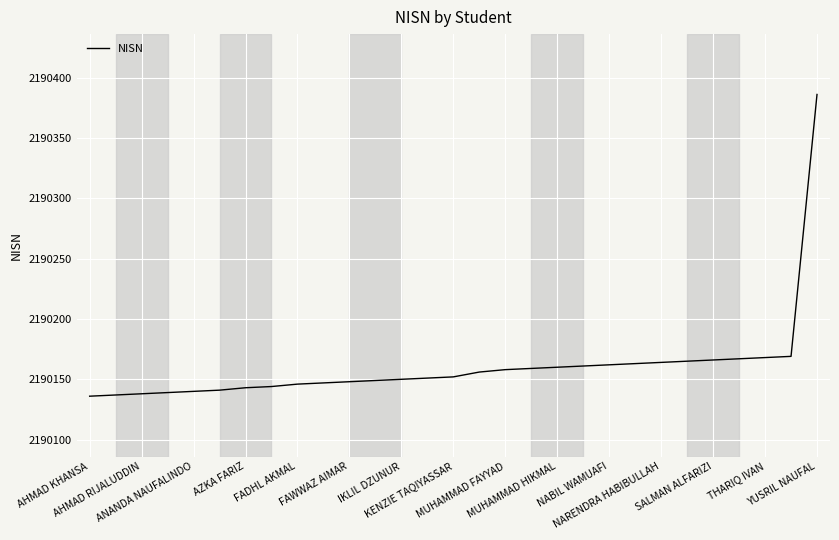

What is the difference between the maximum and minimum values?

250